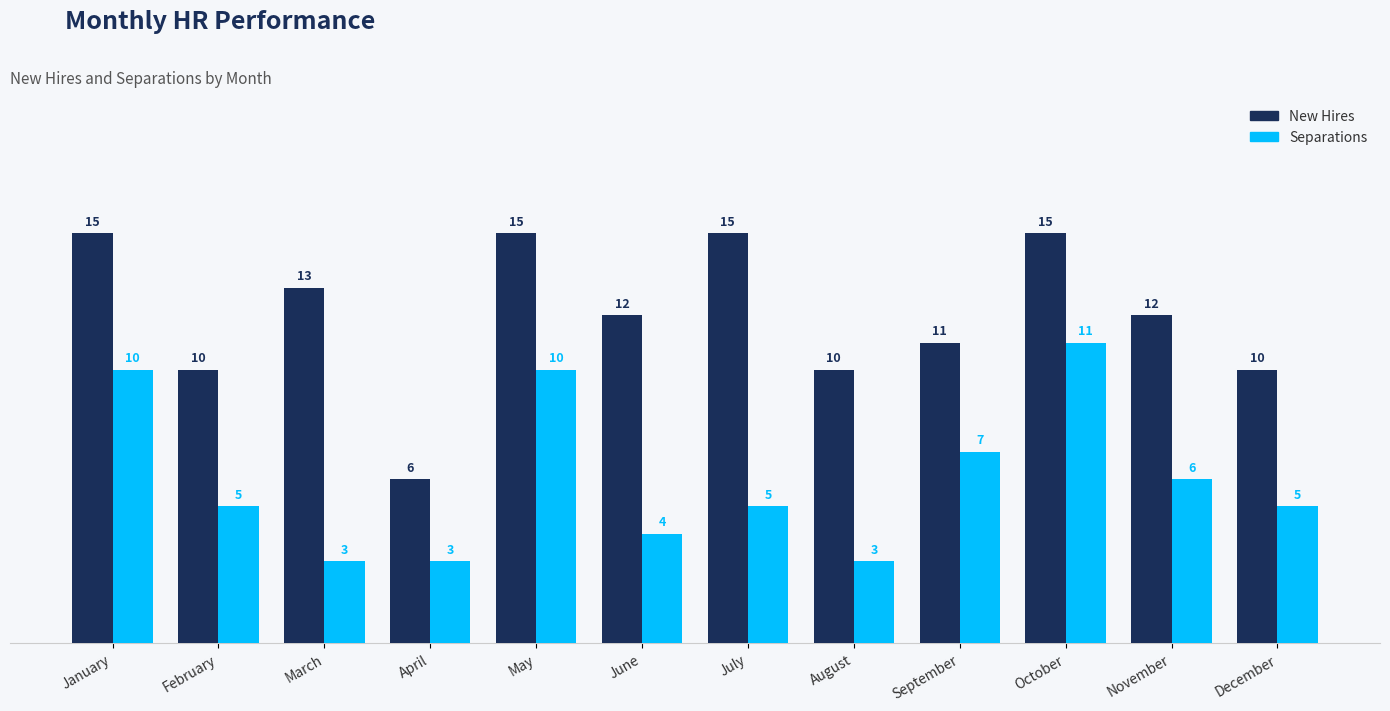

What is the maximum value for Separations?

11